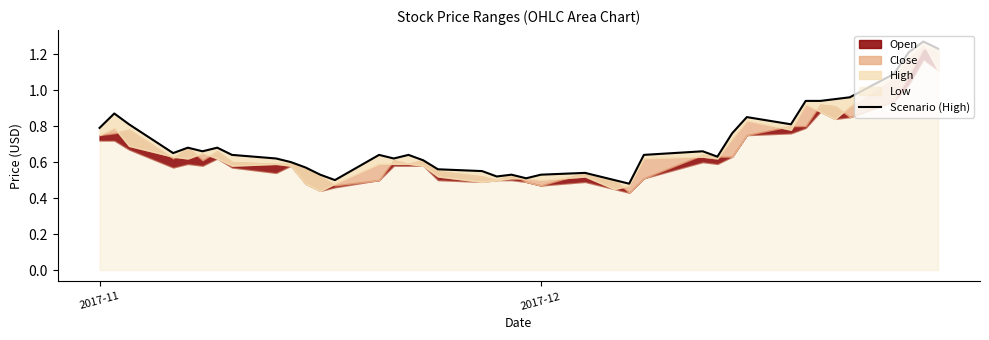

Does the chart have visible grid lines?

No